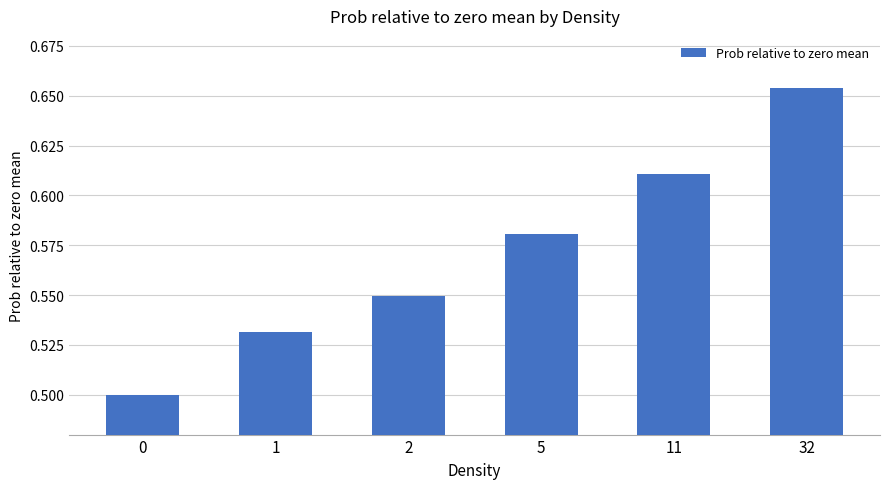

Between 11 and 5, which is larger?

11